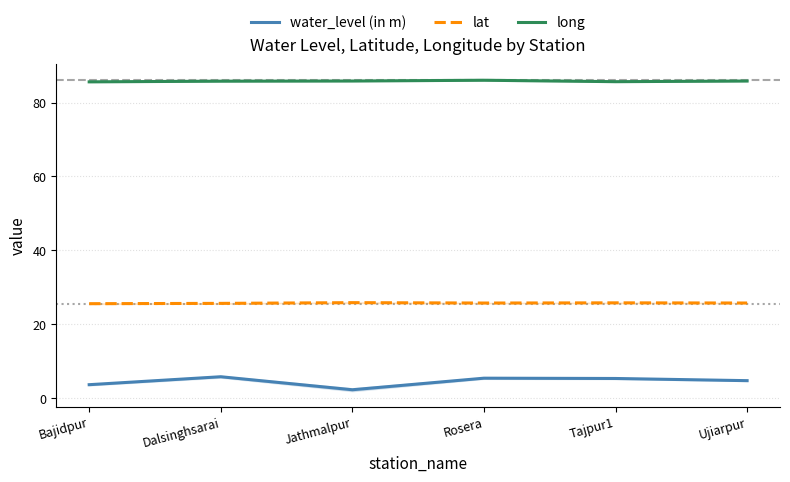

What is the sum of all lat values?

154.5